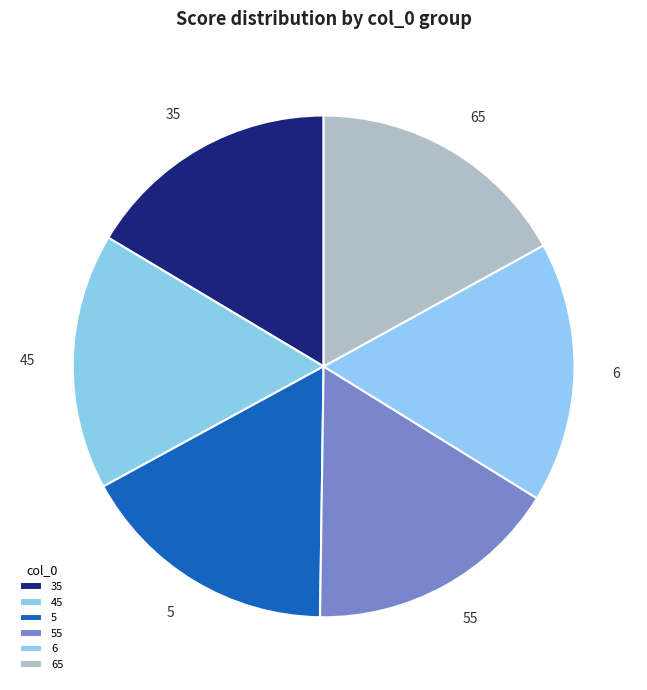

Is the sum of 55 and 45 greater than half?

No